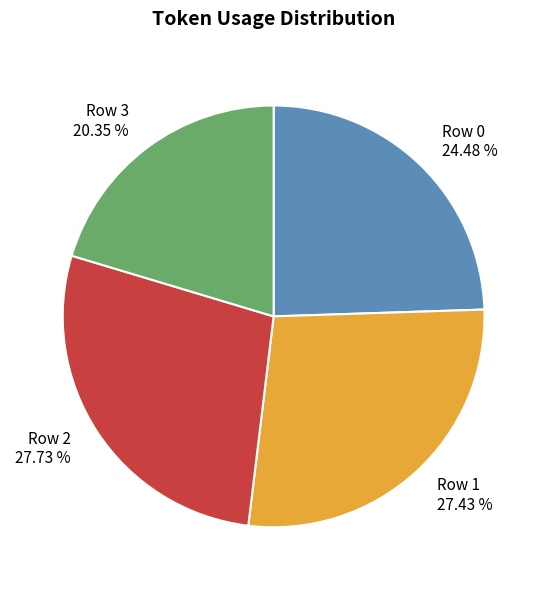

True or false: Row 1 accounts for 36% of the total.

False